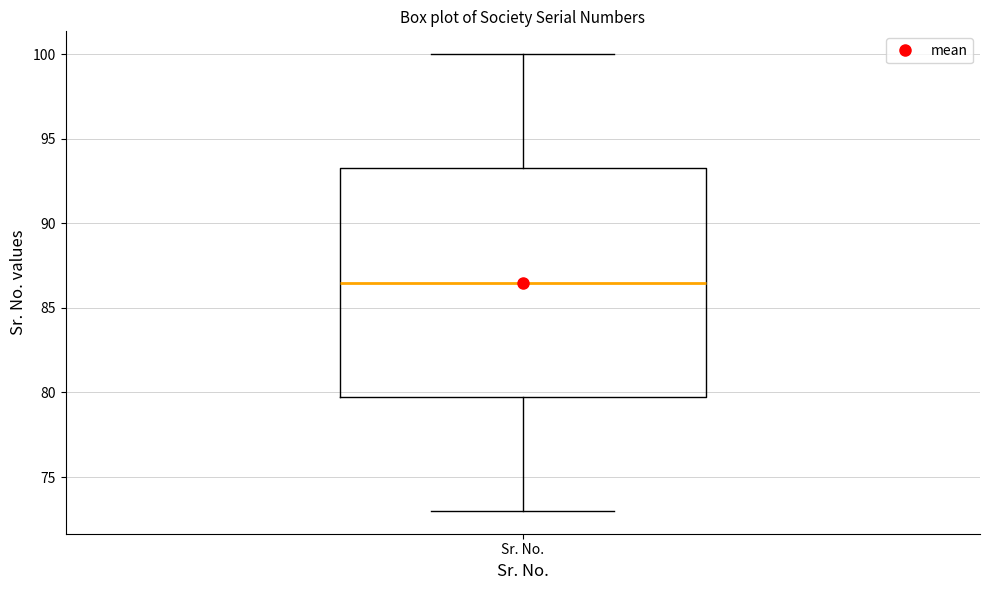

Where does the median line of the box for Sr. No. sit on the y-axis? The values are not printed on the chart, so give them approximately, as read against the axis.

86.5